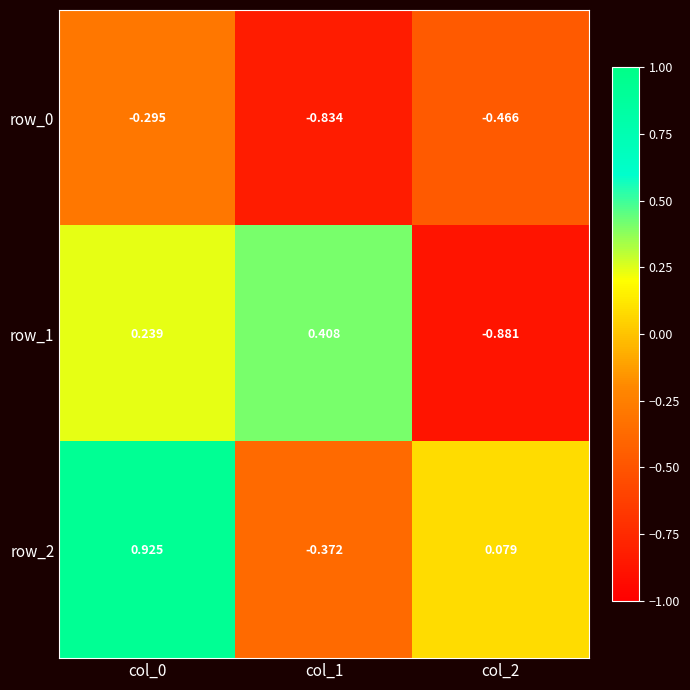

Reading right to left, what are all the values shown in this chart?

row_0: col_2=-0.5	col_1=-0.8	col_0=-0.3
row_1: col_2=-0.9	col_1=0.4	col_0=0.2
row_2: col_2=0.1	col_1=-0.4	col_0=0.9